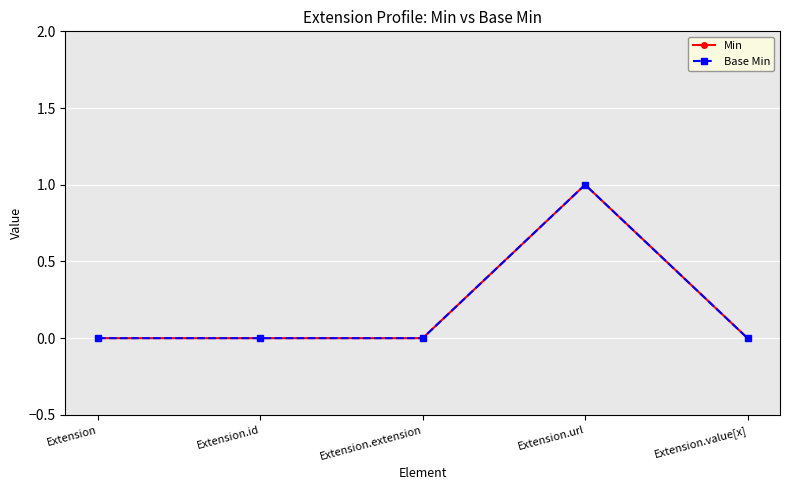

True or false: Min and Base Min cross at least once.

False